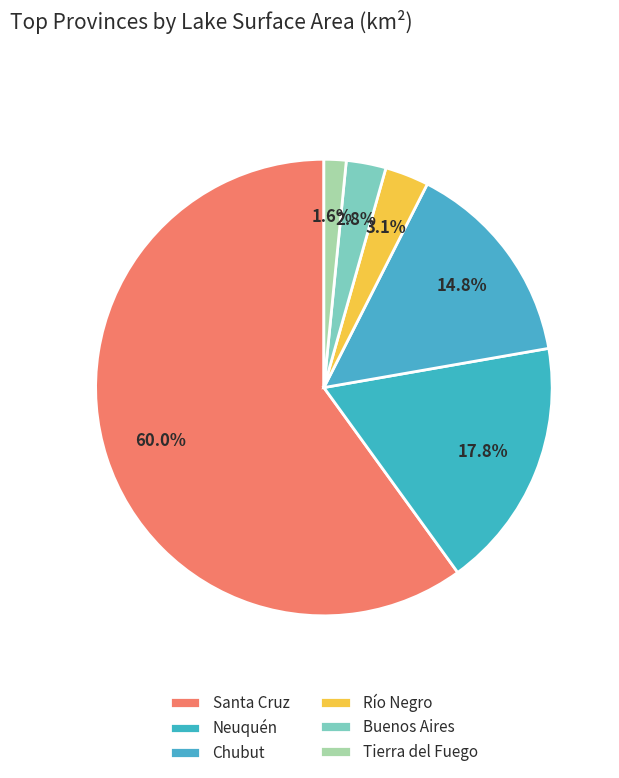

Count the number of slices in the pie.

6